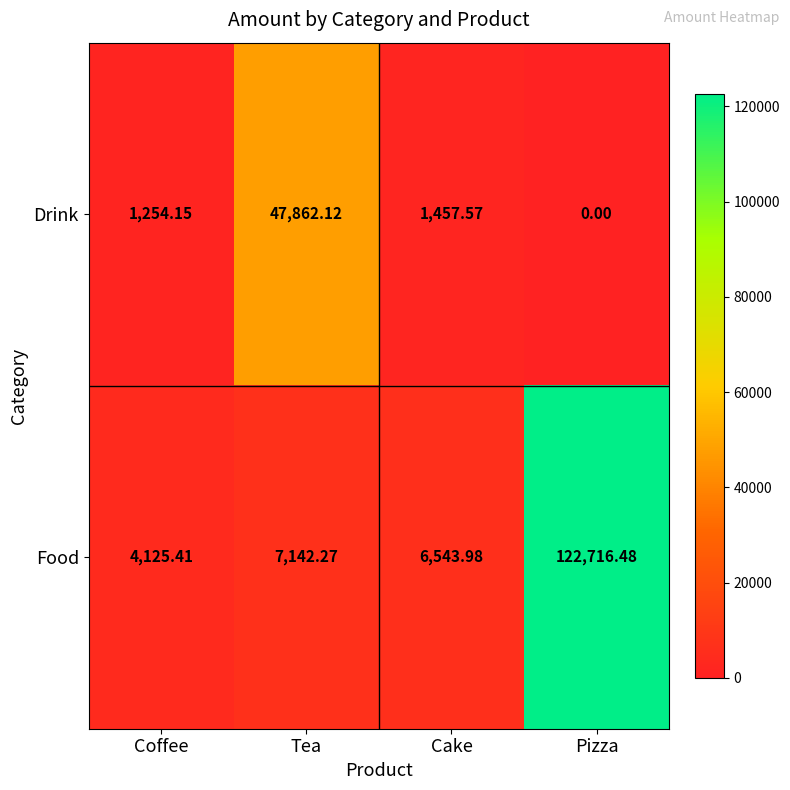

Which category has the highest value across all series?

Pizza